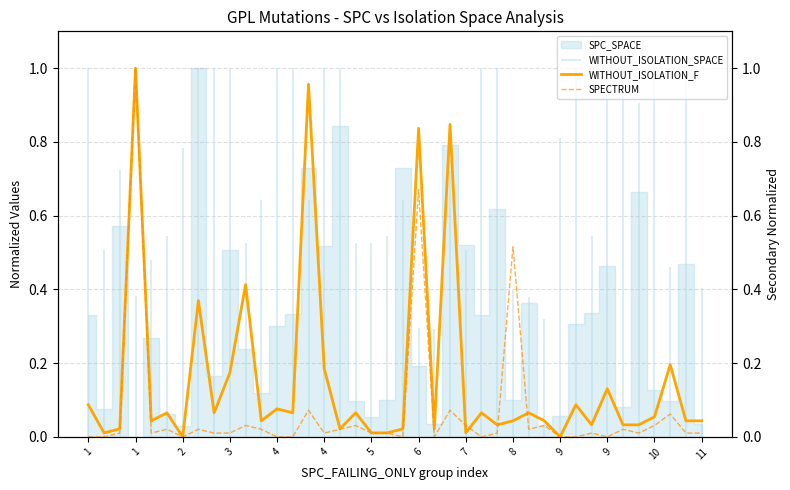

Where is the first local maximum for WITHOUT_ISOLATION_F?

1